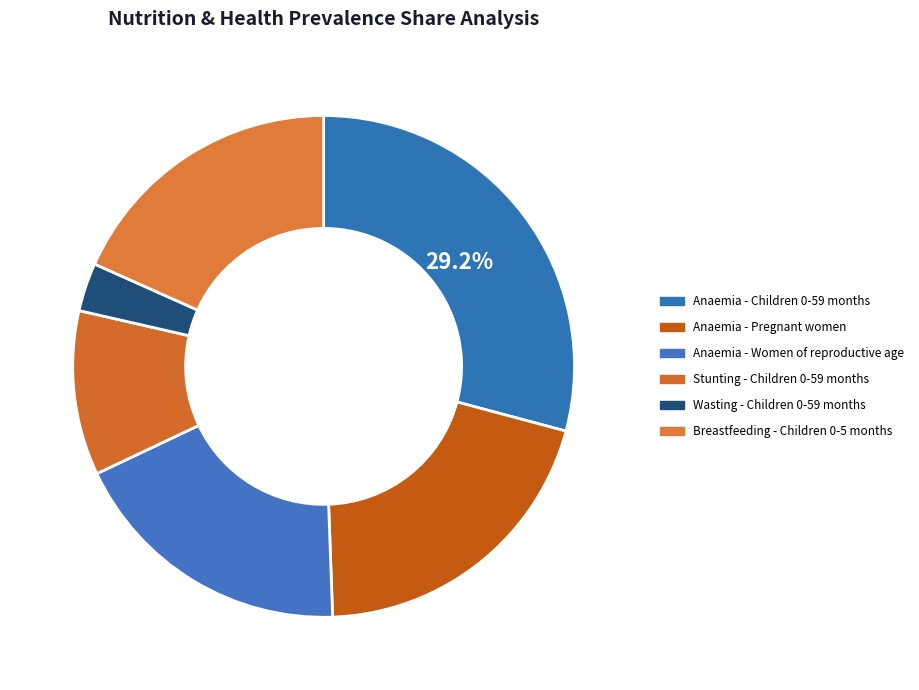

Which slice is the smallest?

Wasting - Children 0-59 months